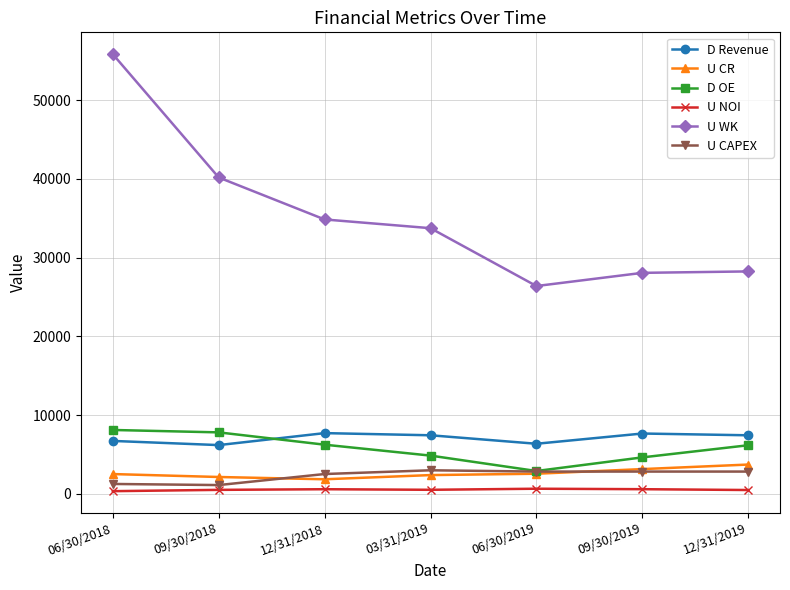

What is the sum of all D OE values?

40615.4